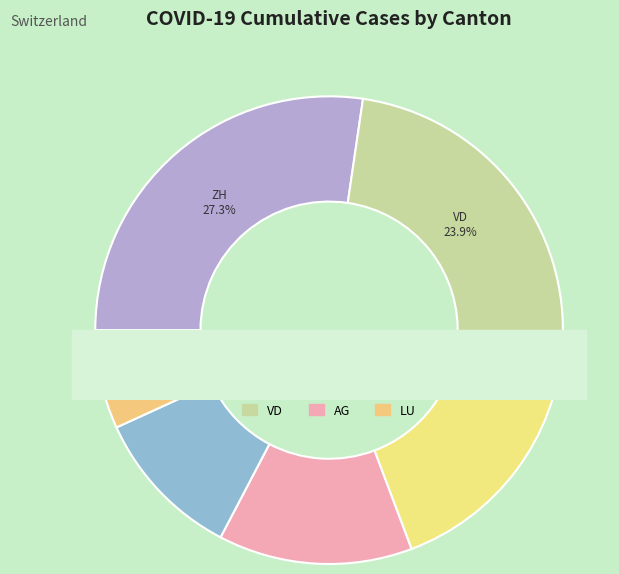

To the nearest percent, what is the difference between the BS and VD slice percentages?

21%